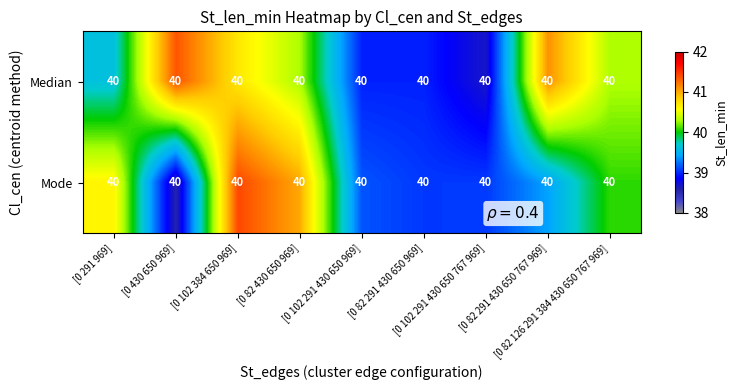

Rank the series by their maximum value, from highest to lowest.

Mode, Median